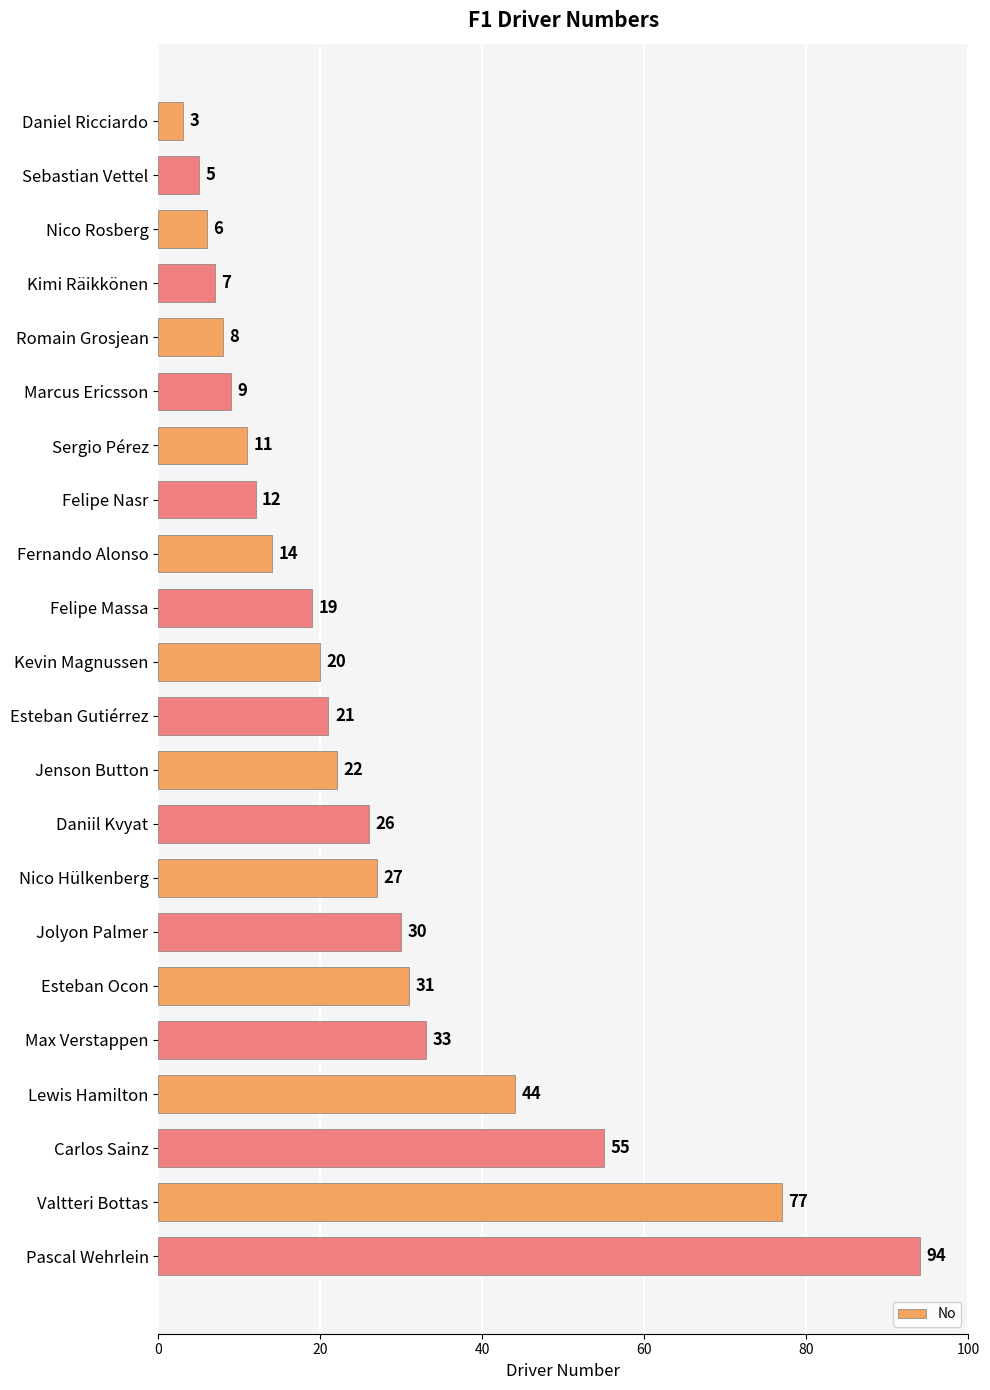

What is the ratio of the value at Valtteri Bottas to the value at Daniel Ricciardo?

25.7